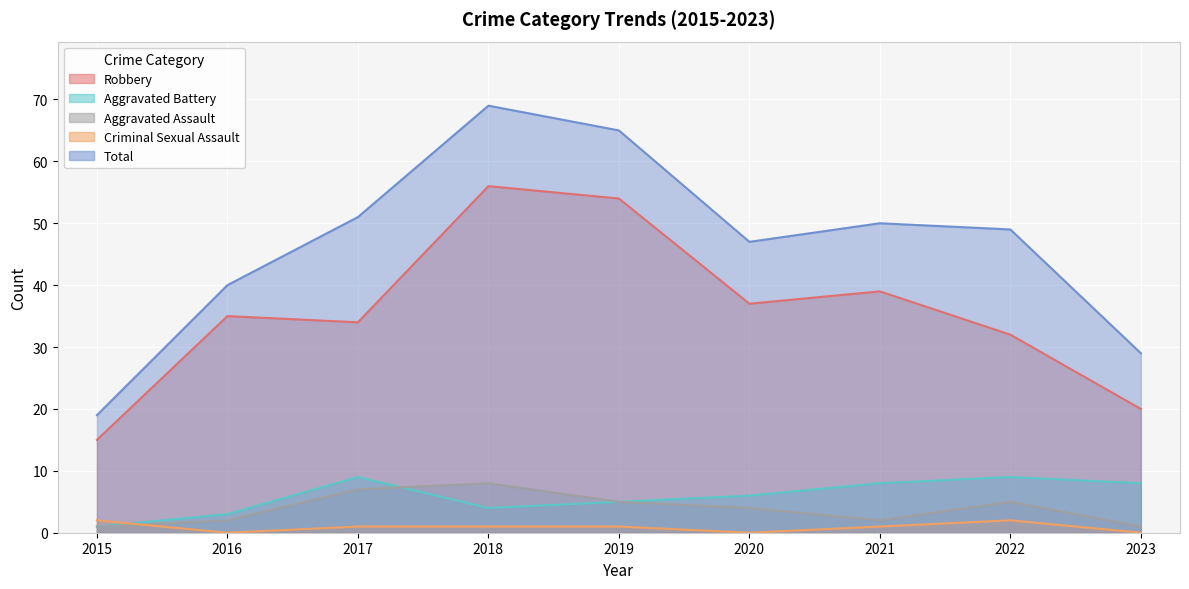

Reading left to right, what are all the values shown in this chart?

Robbery: 15	35	34	56	54	37	39	32	20
Aggravated Battery: 1	3	9	4	5	6	8	9	8
Aggravated Assault: 1	2	7	8	5	4	2	5	1
Criminal Sexual Assault: 2	0	1	1	1	0	1	2	0
Total: 19	40	51	69	65	47	50	49	29